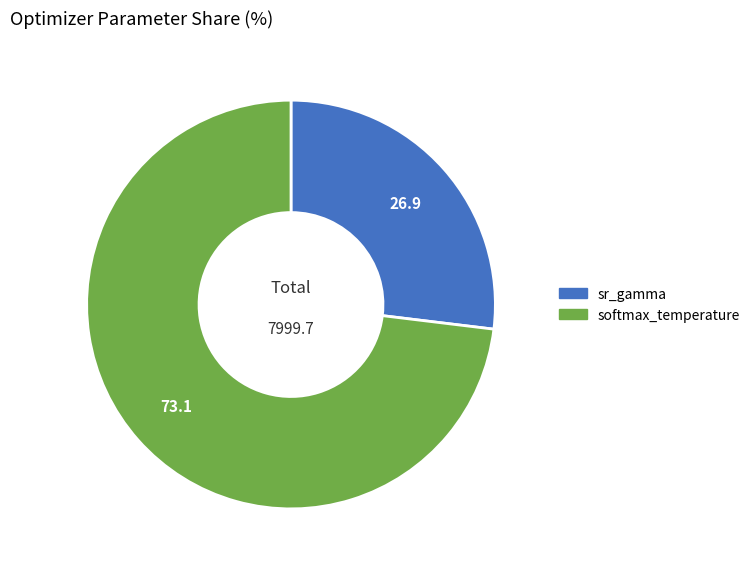

Is it true that softmax_temperature is 92% of the pie?

False